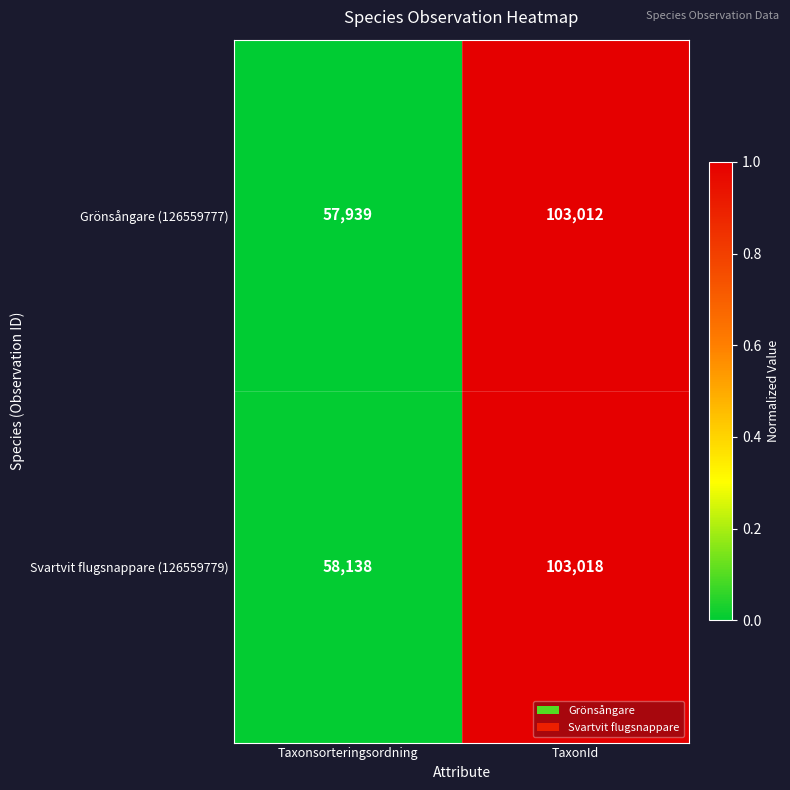

At which category is the sum across all series the highest?

TaxonId